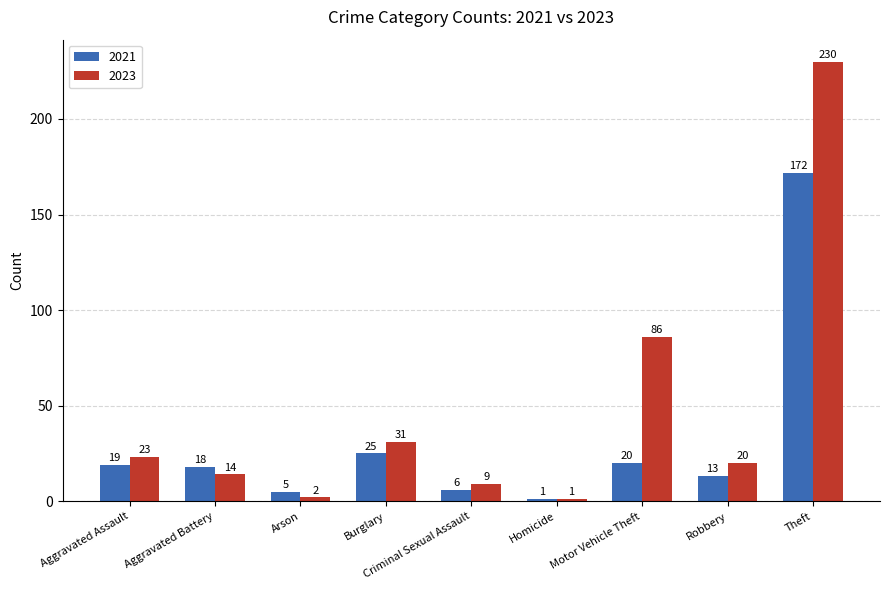

What is the label of the 7th bar from the left?

Motor Vehicle Theft